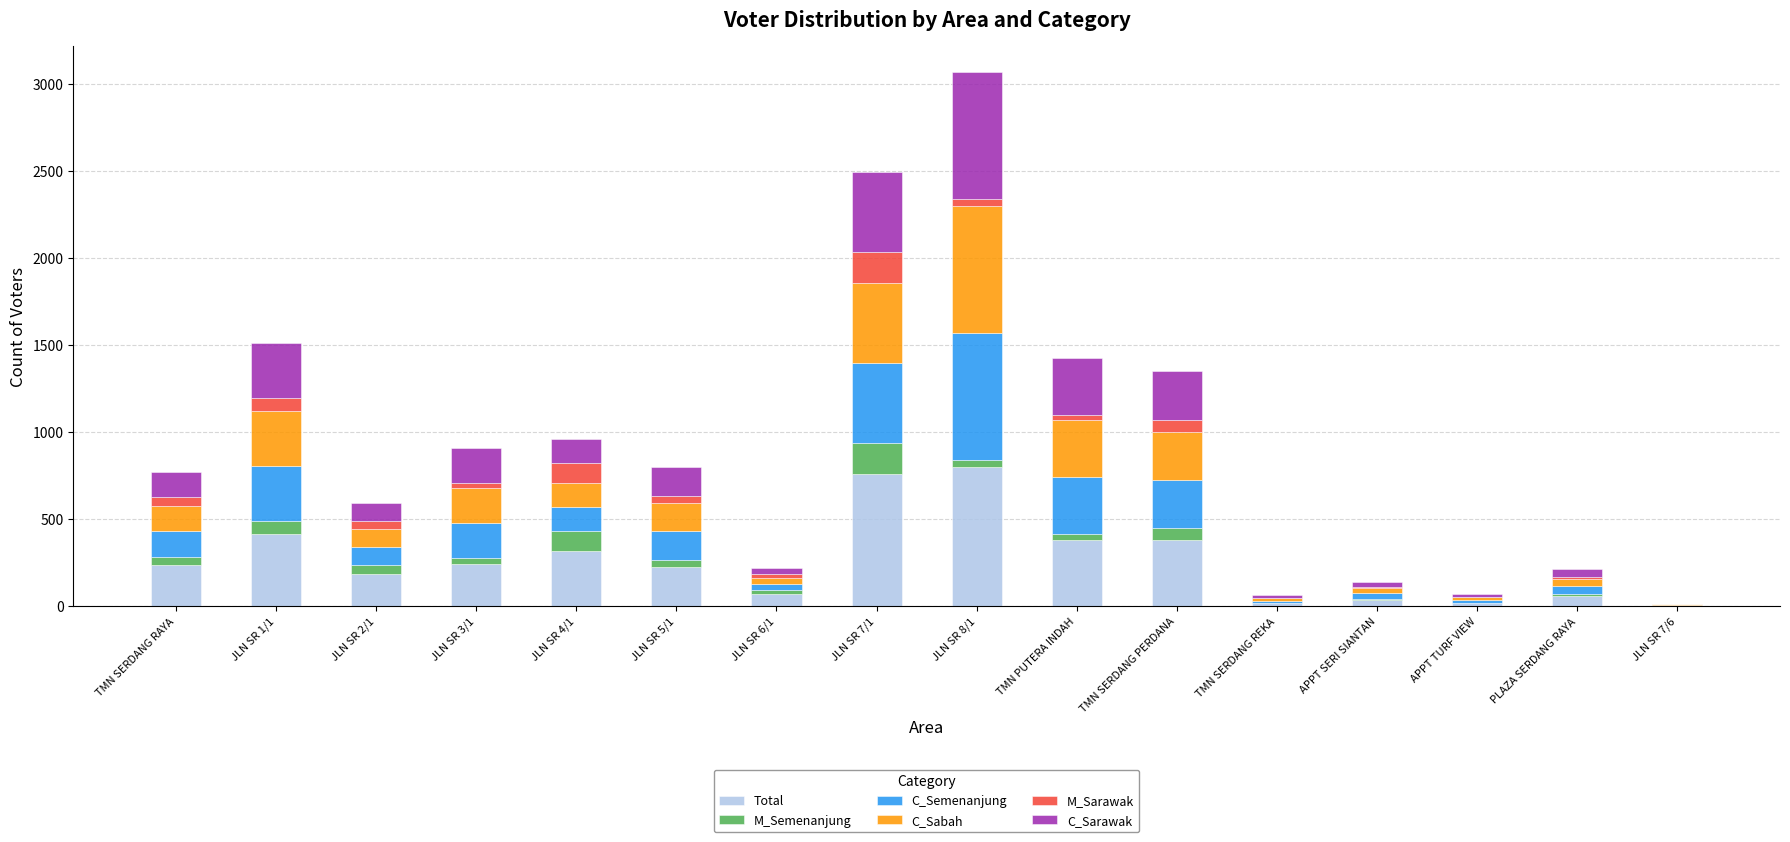

At which category is the sum across all series the highest?

JLN SR 8/1